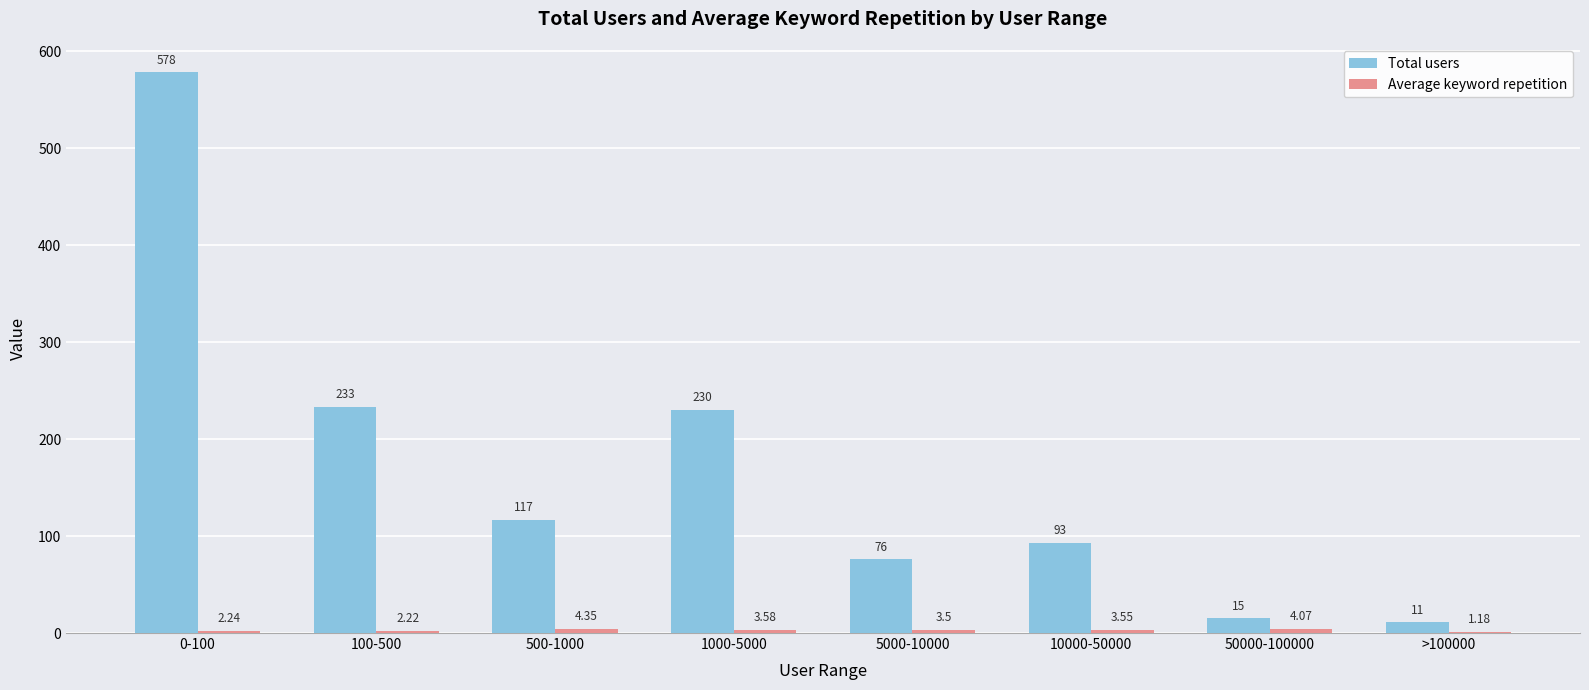

What is the sum of all Total users values?

1353.0